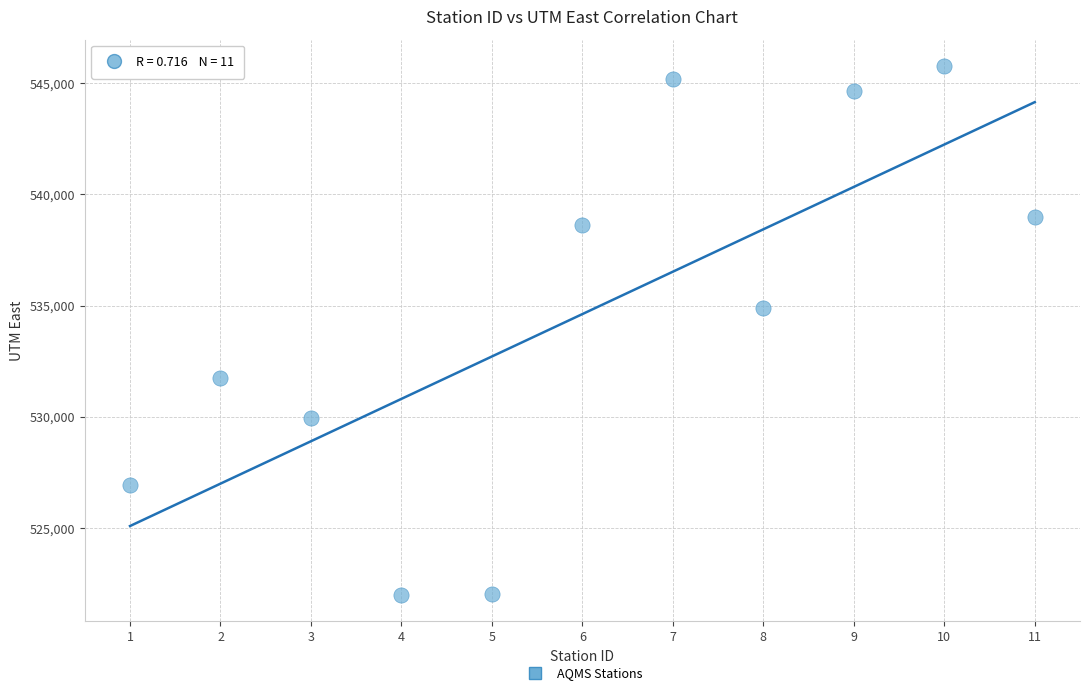

What is the average X value?

6.0